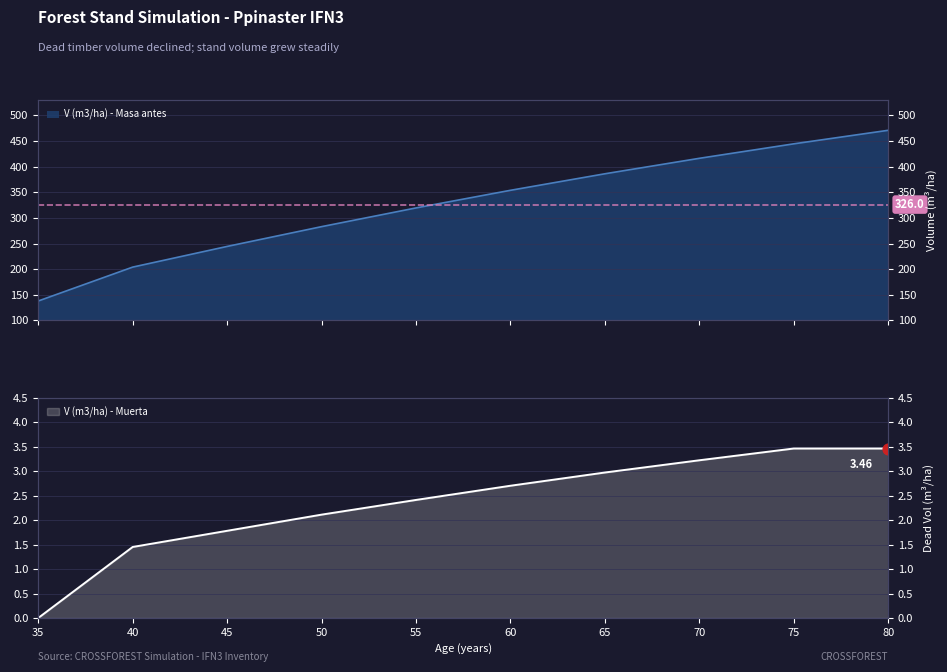

What are all the series names shown in the legend?

V (m3/ha) - Masa antes, V (m3/ha) - Muerta